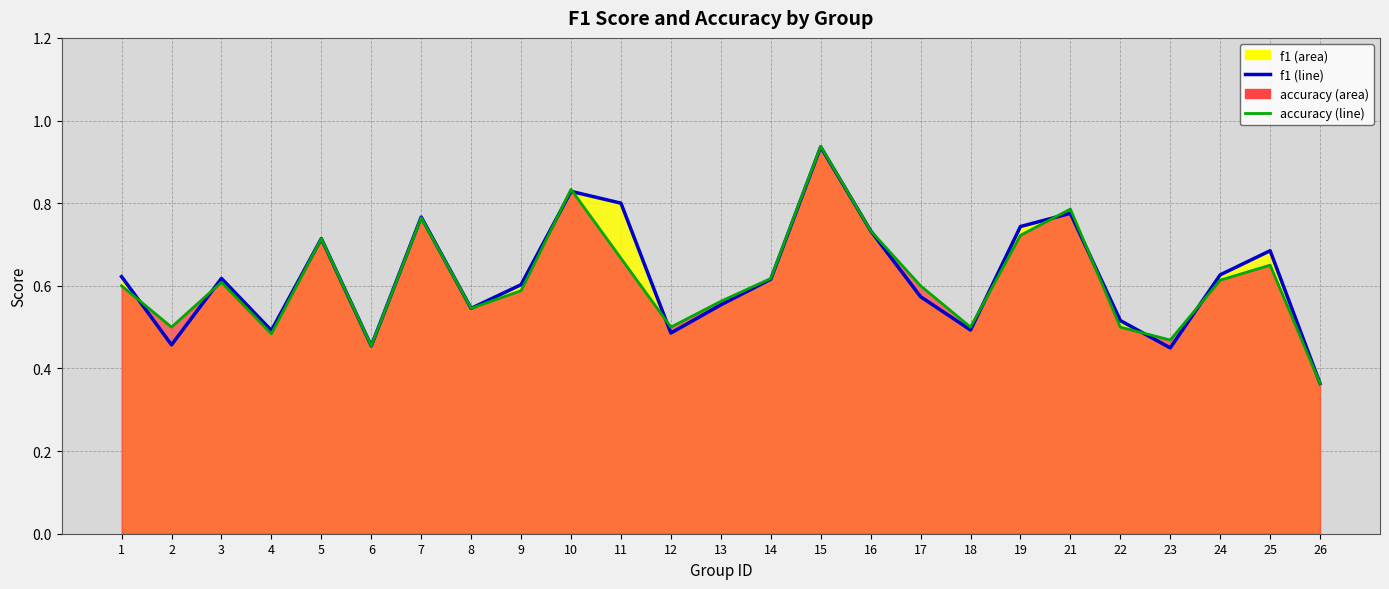

What is the minimum value shown in the chart?

0.4